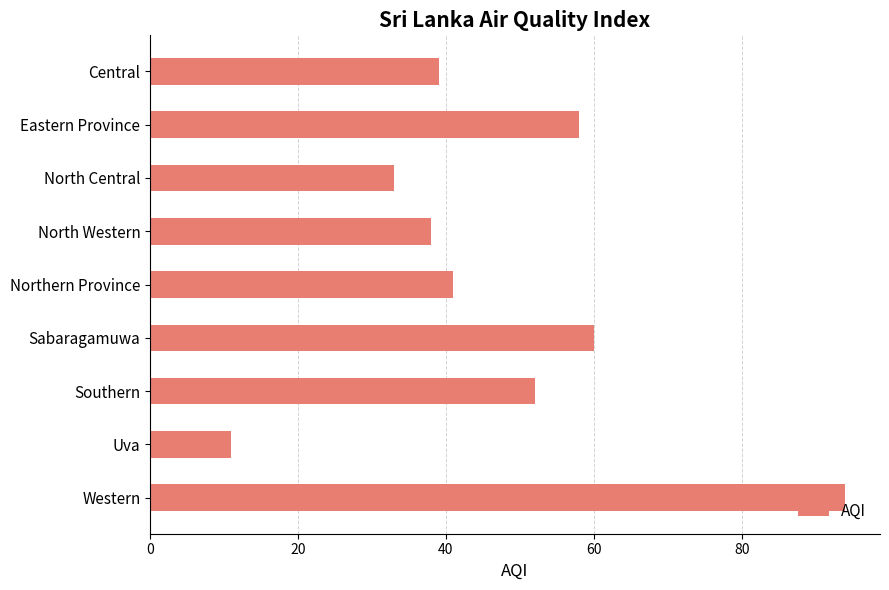

Is it true that the value at Southern is 25?

False